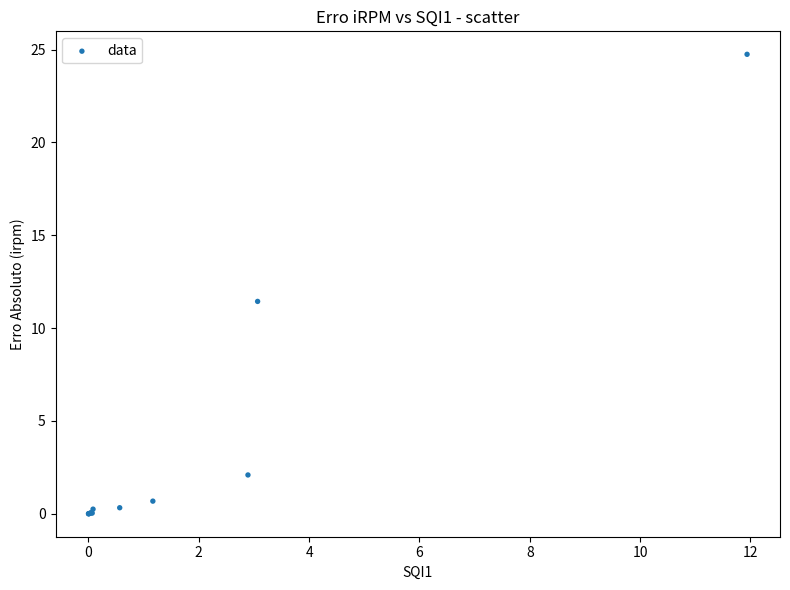

What Y value in the scatter plot is closest to 12?

11.4